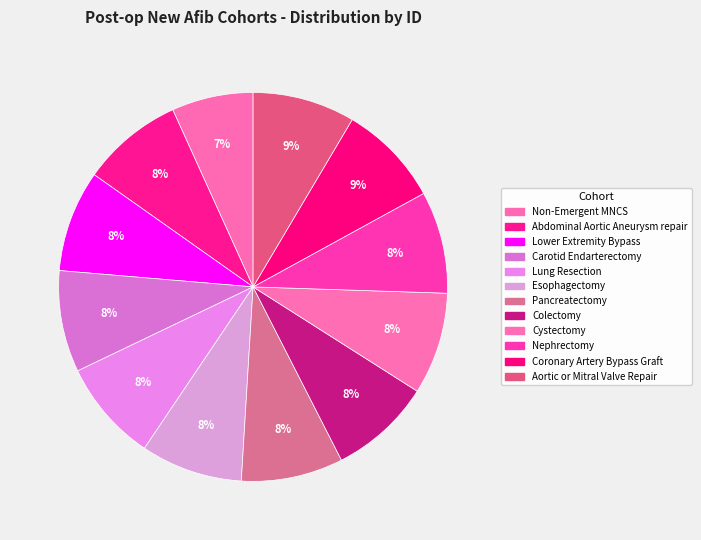

How many segments does this pie chart have?

12